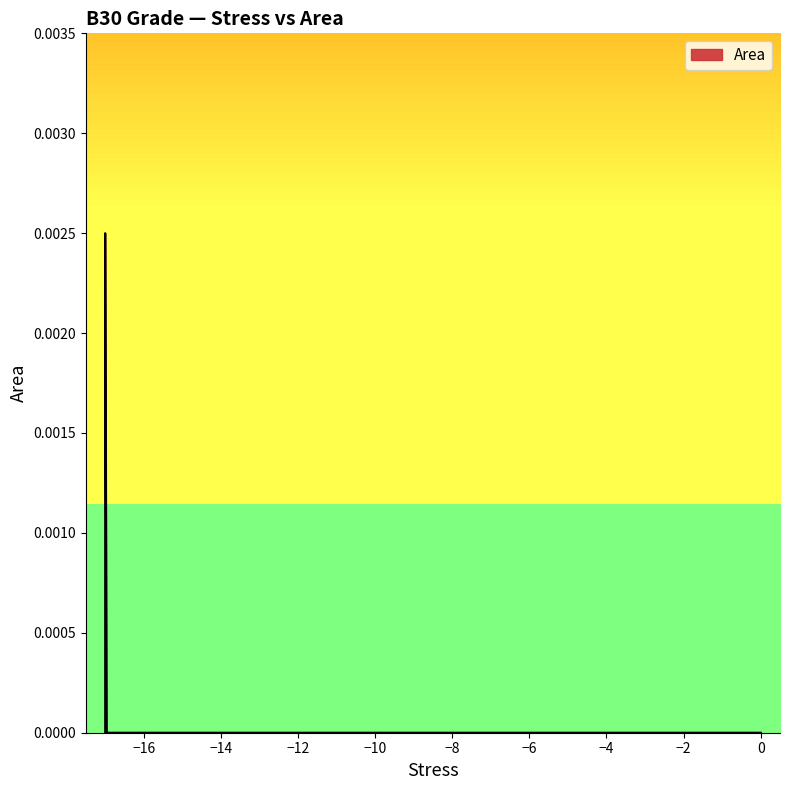

Count the number of data series in this chart.

1